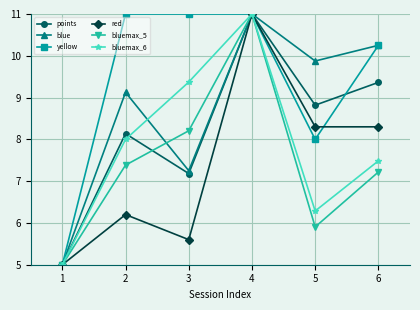

Between 2 and 6, which series saw the biggest shift?

red